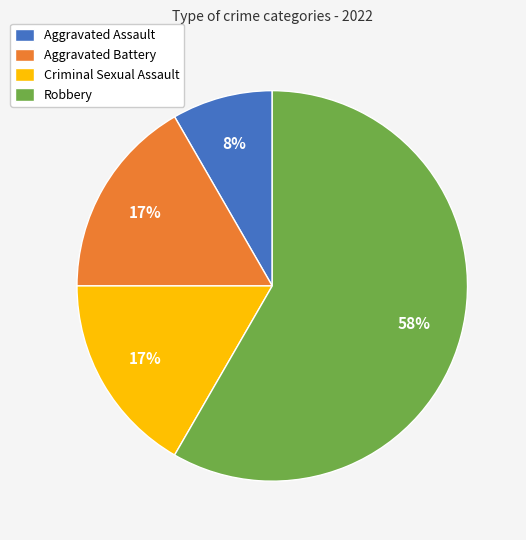

What is the ratio of the value at Aggravated Assault to the value at Criminal Sexual Assault?

0.5